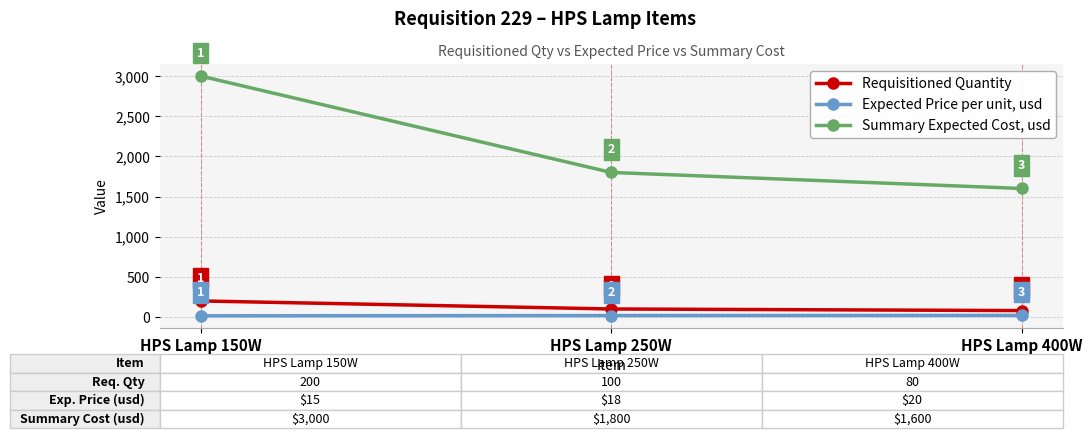

What are all the series names shown in the legend?

Requisitioned Quantity, Expected Price per unit, usd, Summary Expected Cost, usd